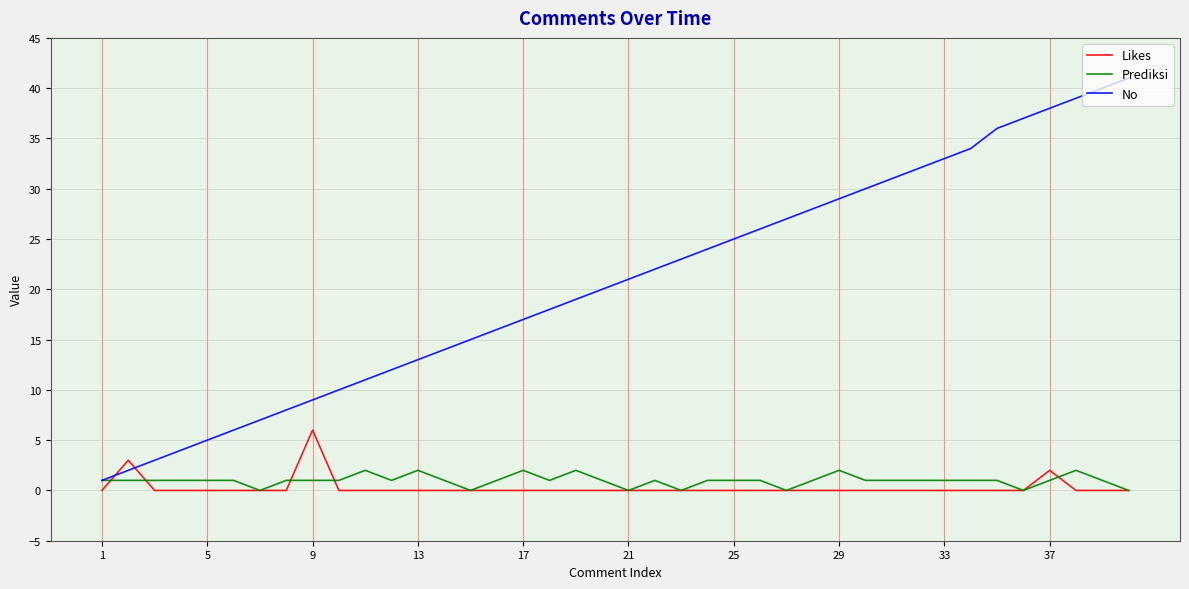

What is the greatest value displayed?

41